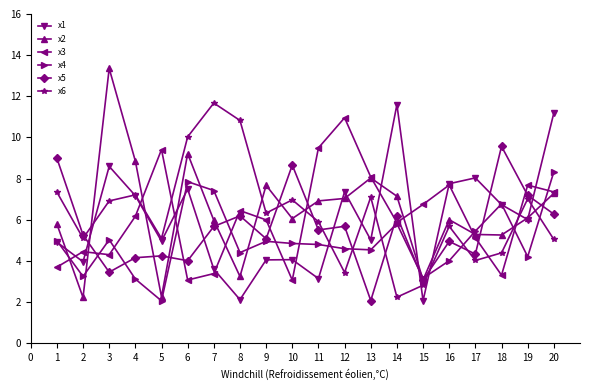

True or false: x2 and x4 cross at least once.

True